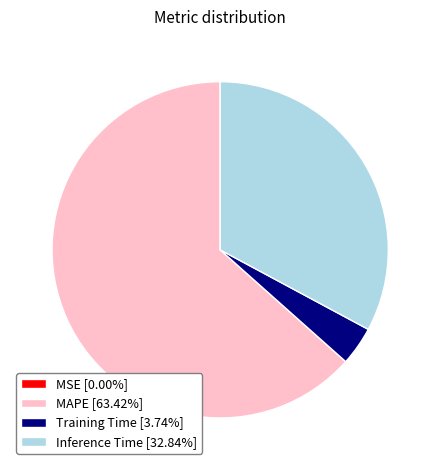

Approximately how many times larger is the value at Inference Time [32.84%] compared to MAPE [63.42%]?

0.5